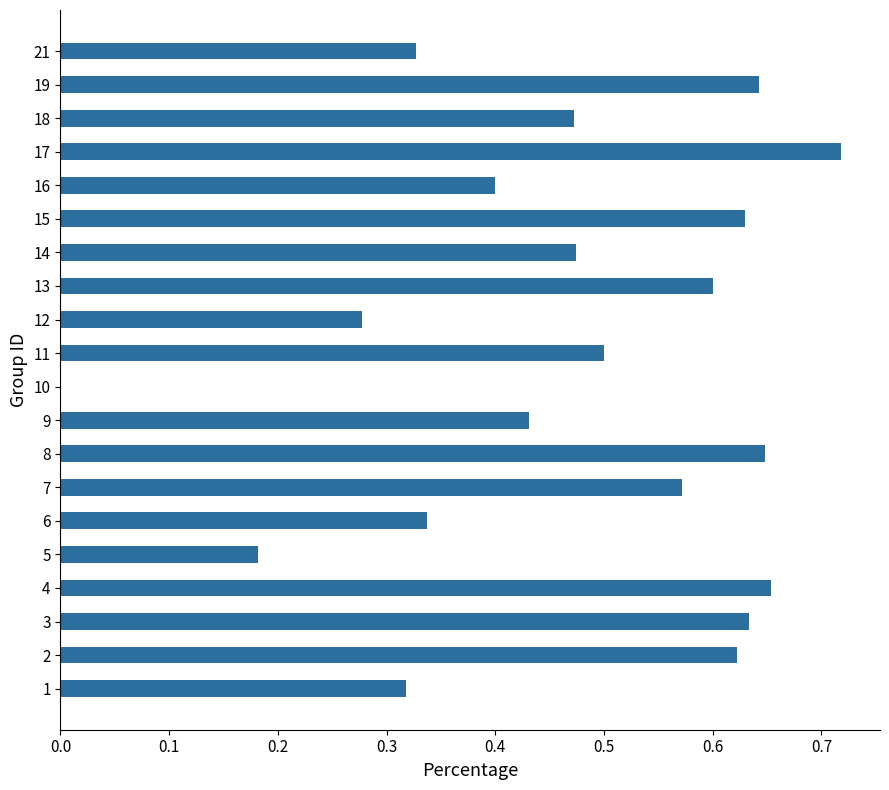

What is the sum of all values?

9.4